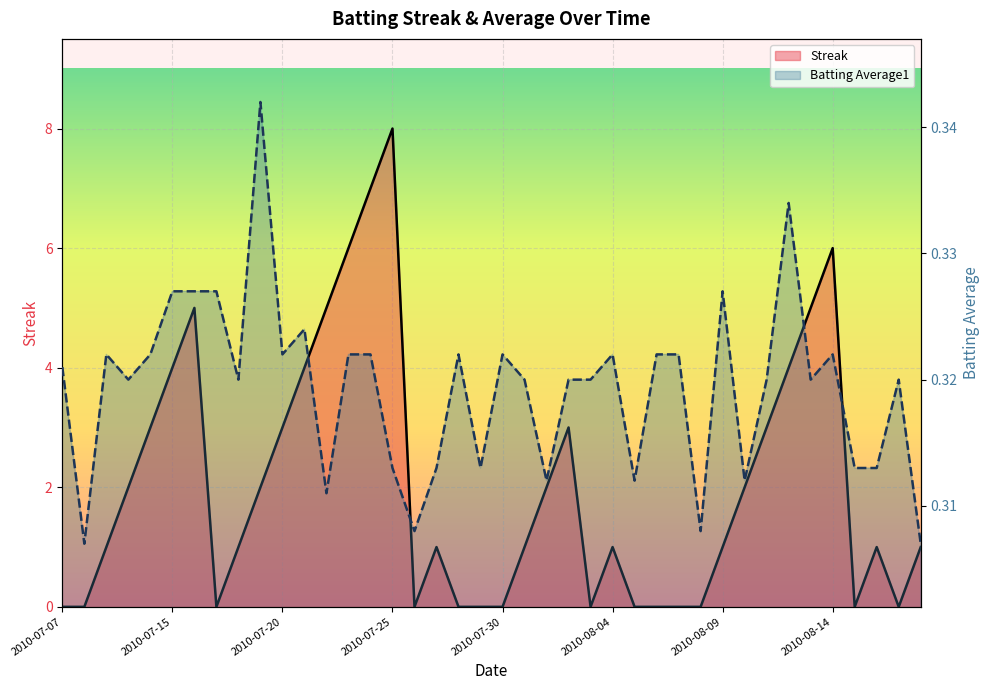

Where is Streak nearest to the value 4?

2010-07-15